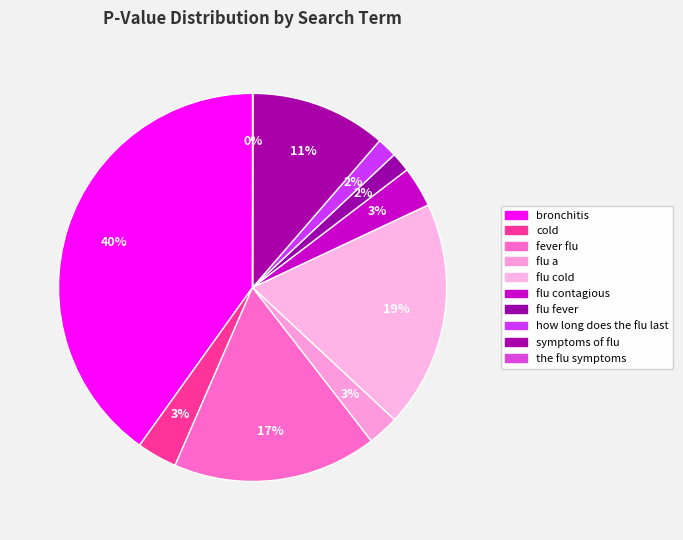

To the nearest percent, what is the difference between the largest and smallest slice percentages?

40%